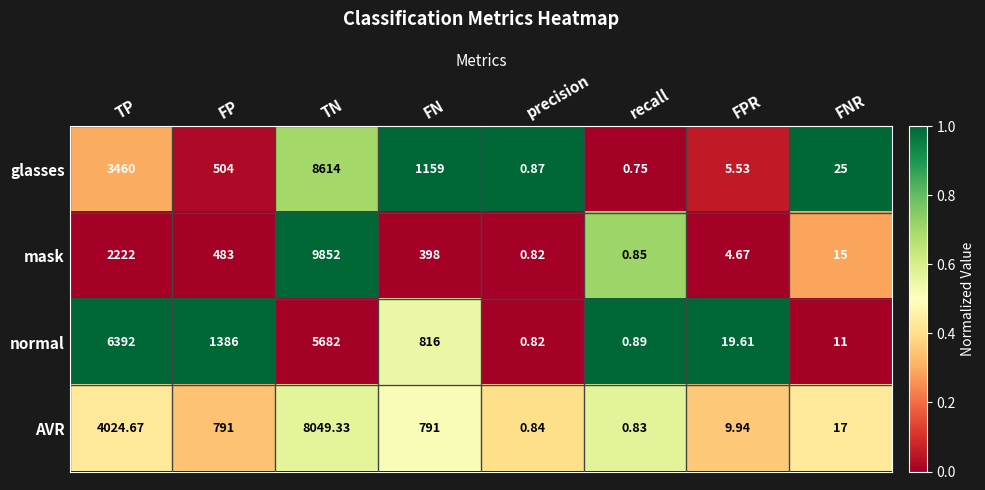

At which category is the sum across all series the highest?

TN